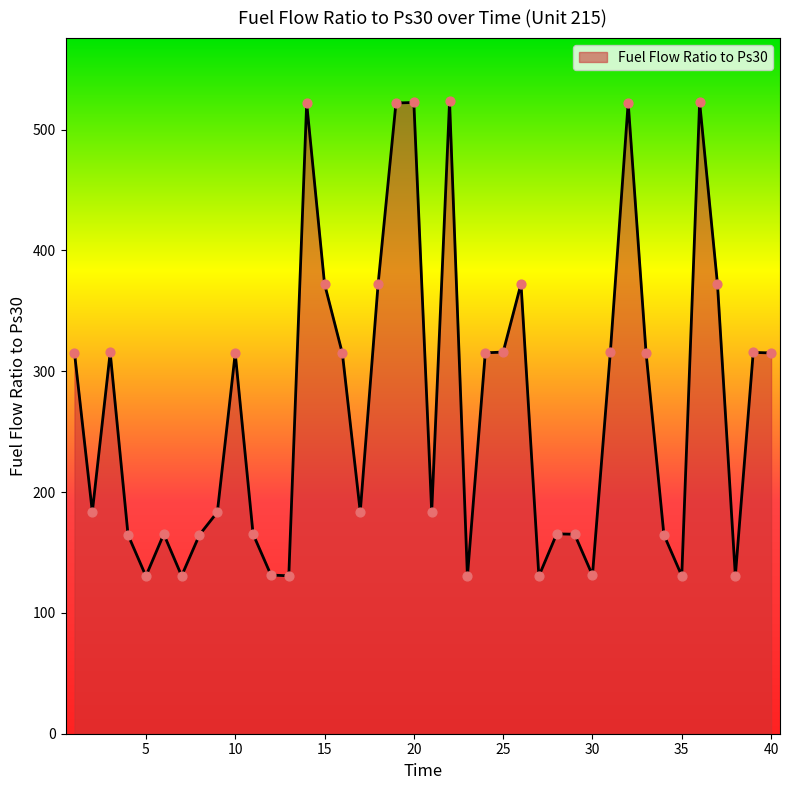

What is the difference between the maximum and minimum values?

393.0